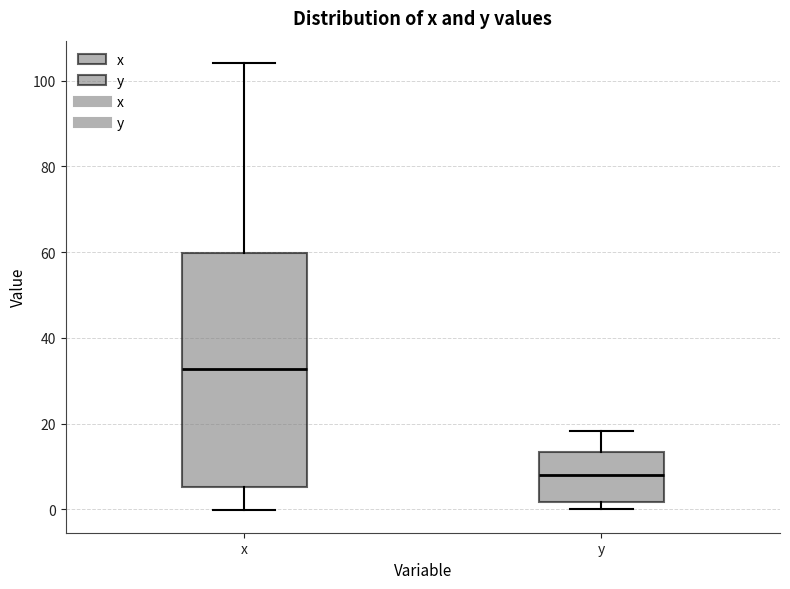

Which box is the tallest, from its lower edge to its upper edge?

x